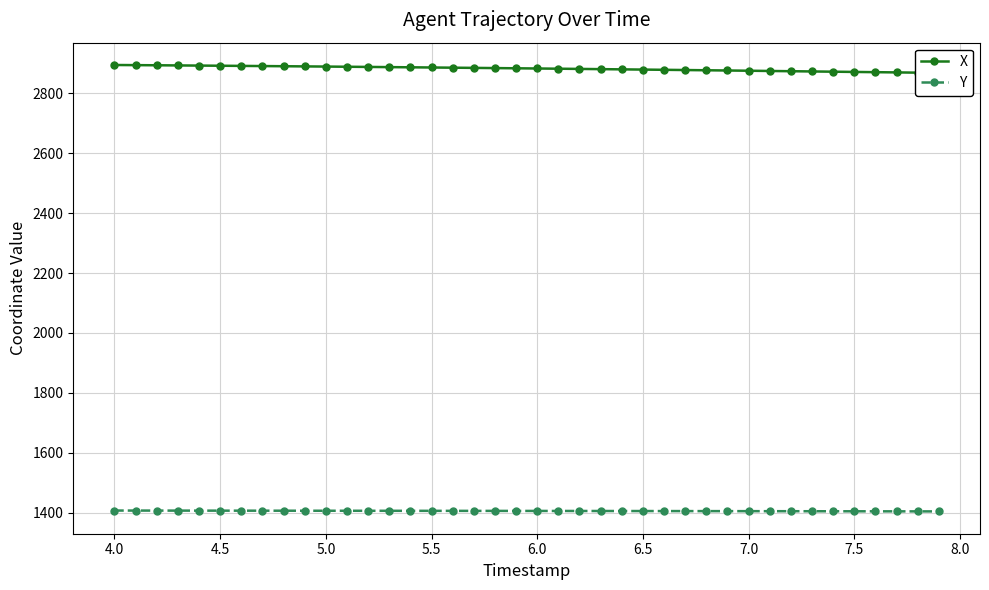

Is it true that X equals 4697.8 at 7.5?

False